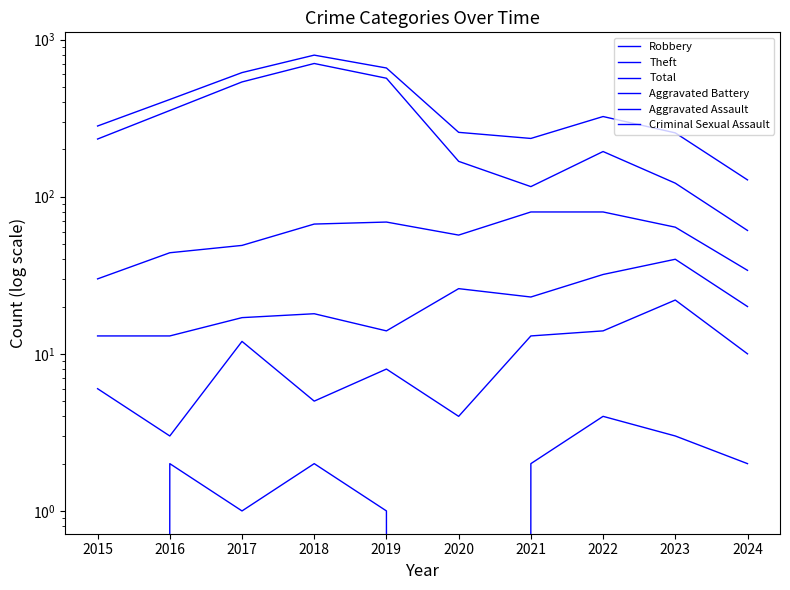

True or false: Theft and Total intersect in this chart.

False